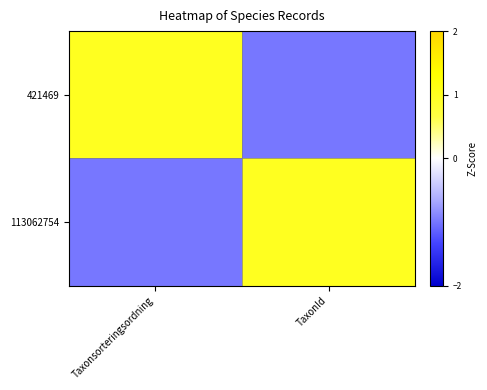

Reading left to right, what are all the values shown in this chart?

421469: Taxonsorteringsordning=1	TaxonId=-1
113062754: Taxonsorteringsordning=-1	TaxonId=1